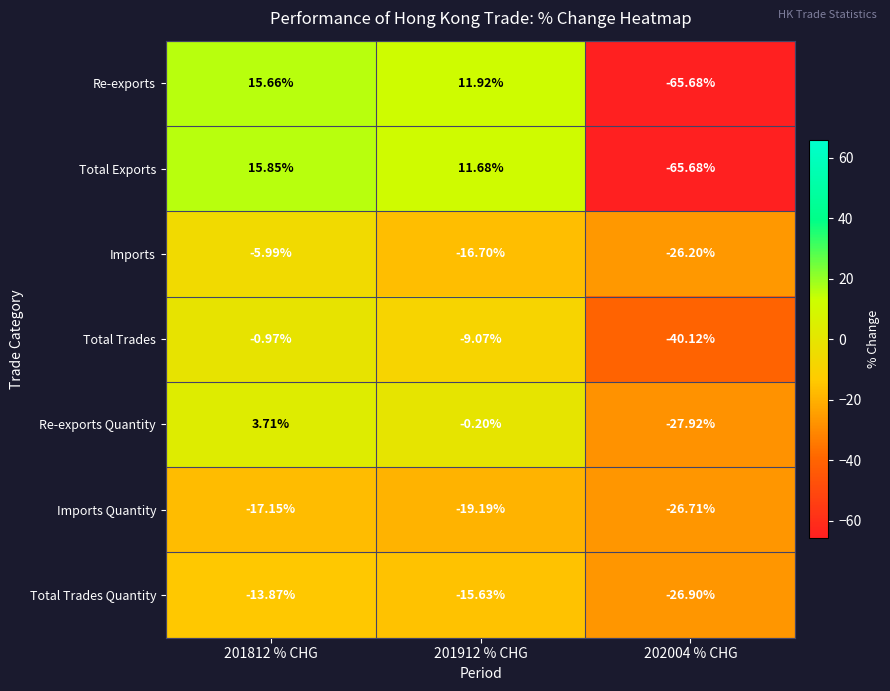

Is the value of Imports Quantity at 202004 % CHG greater than the value of Re-exports Quantity at 201912 % CHG?

No